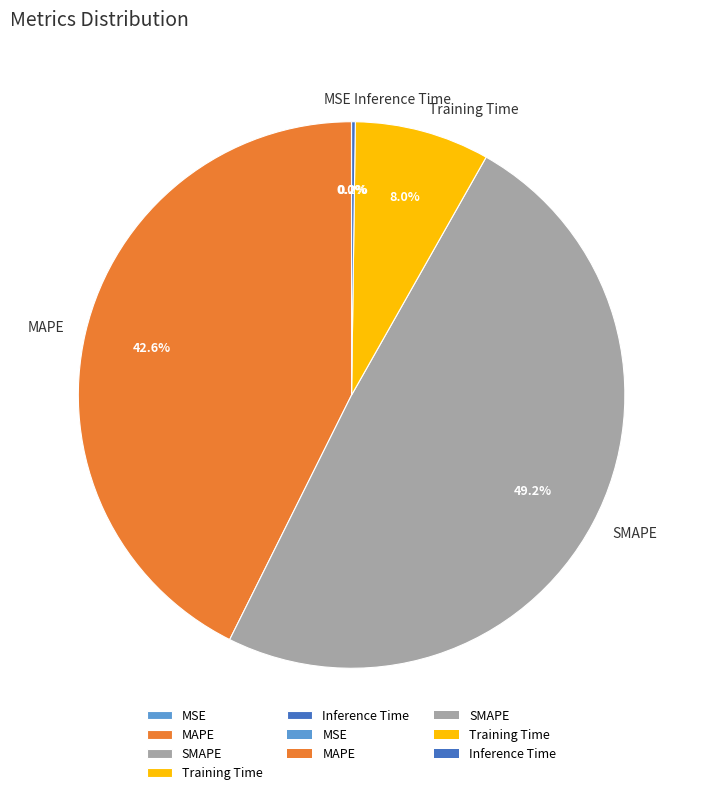

What is the largest slice in the pie chart?

SMAPE